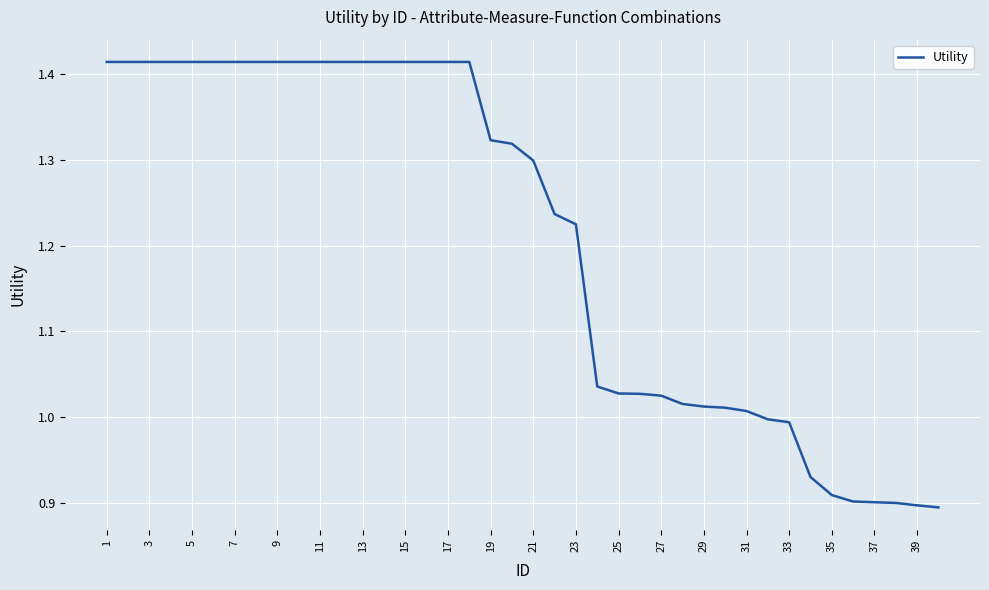

How many values are below 1?

9